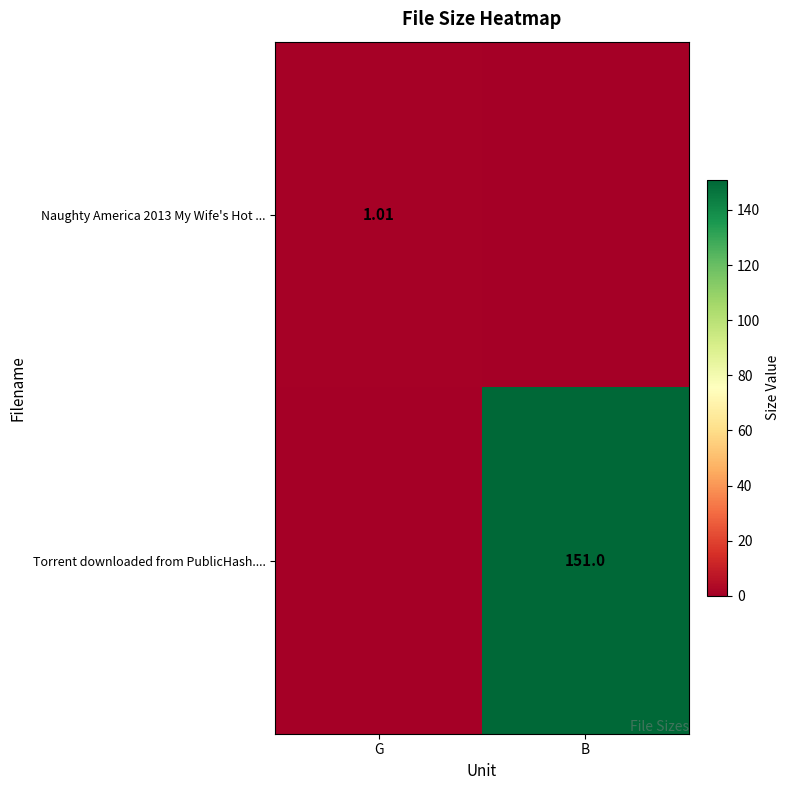

Is the value of Naughty America 2013 My Wife's Hot ... at G greater than the value of Torrent downloaded from PublicHash.... at B?

No